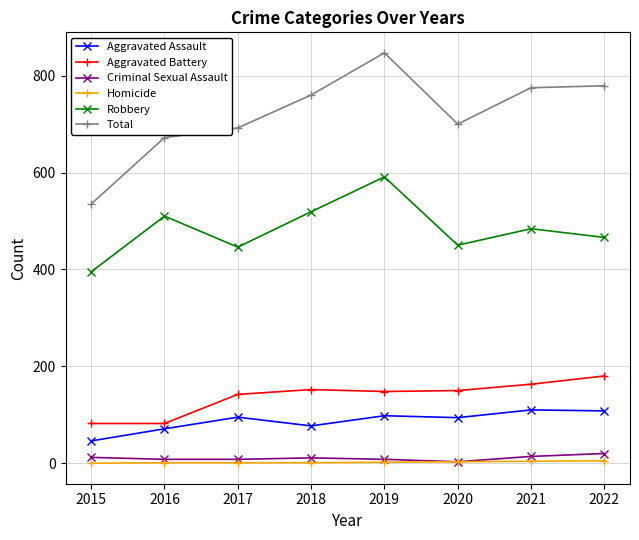

What is the value of the Robbery point at the 1st from the left?

395